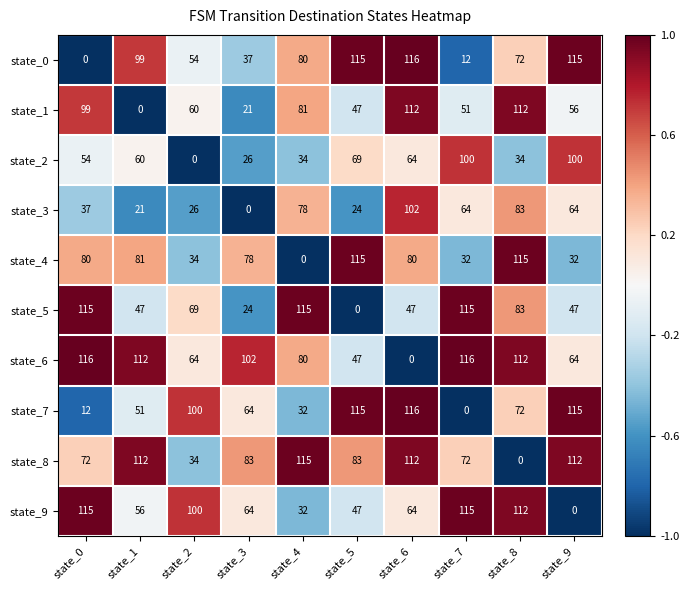

What is the difference between the highest and lowest values at state_2?

100